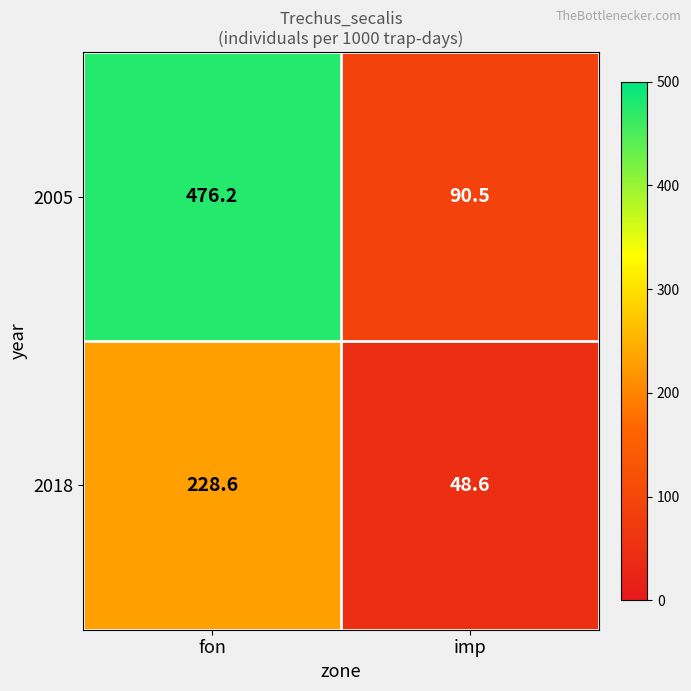

What is the spread (max minus min) of values at fon?

247.6